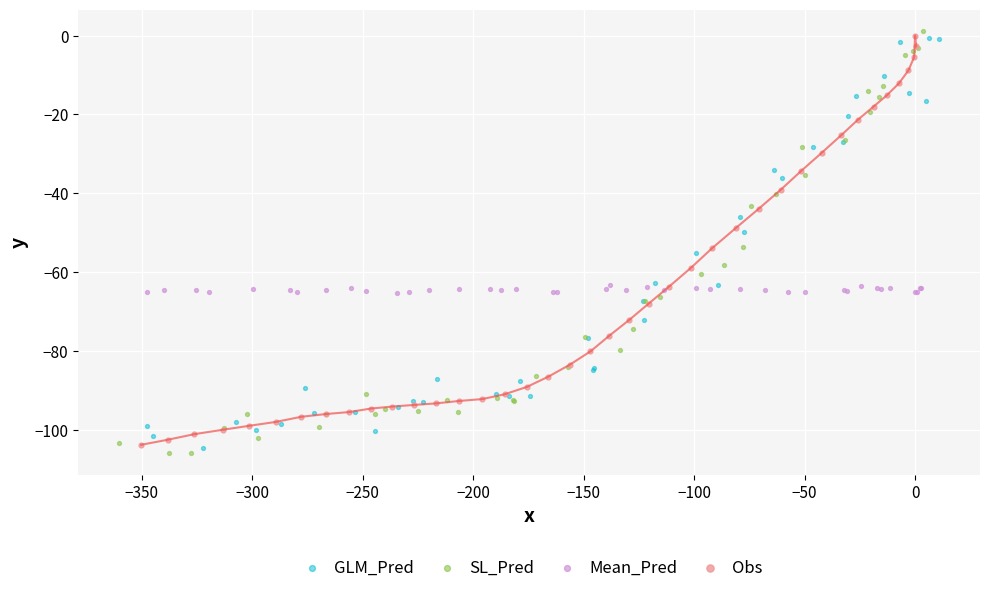

What are all the series names shown in the legend?

GLM_Pred, SL_Pred, Mean_Pred, Obs